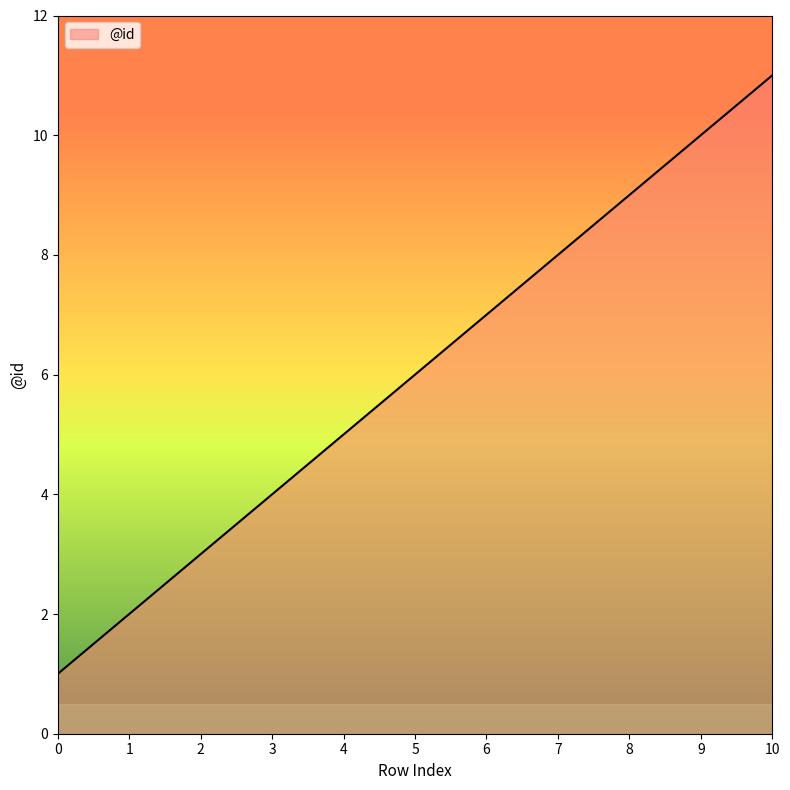

Reading right to left, extract all data points from this chart.

10=11	9=10	8=9	7=8	6=7	5=6	4=5	3=4	2=3	1=2	0=1